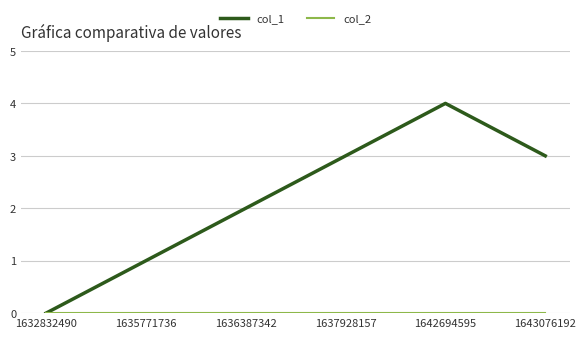

Is it true that col_1 equals 4 at 1642694595?

True